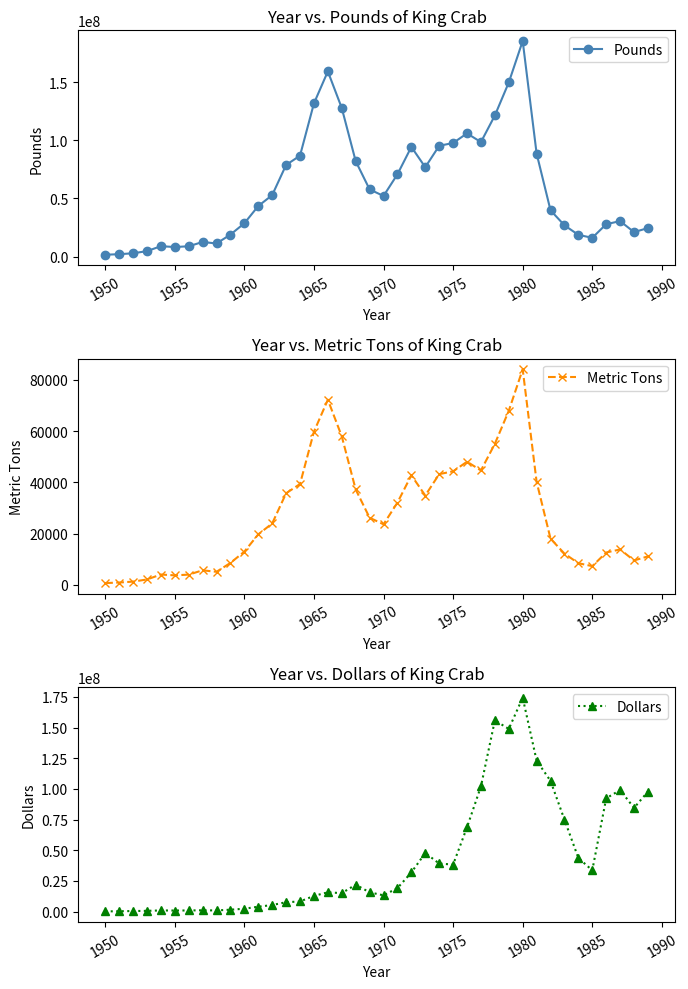

True or false: Metric Tons and Pounds cross at least once.

False